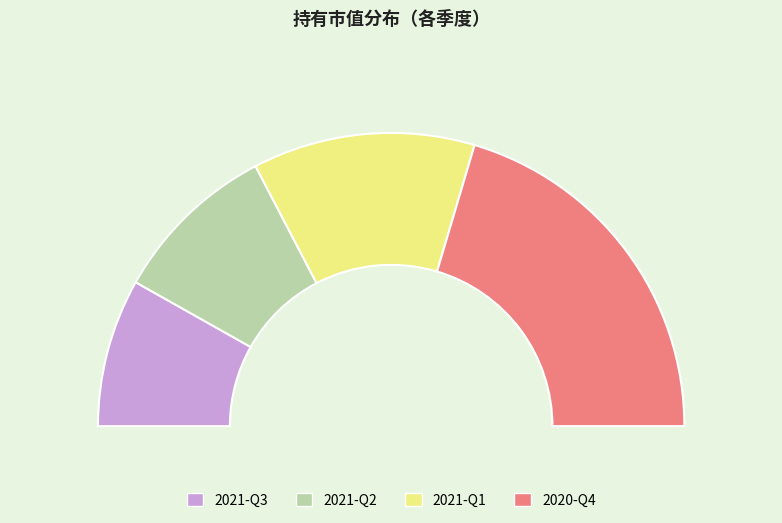

What percentage is the 2021-Q3 slice, to the nearest percent?

16%